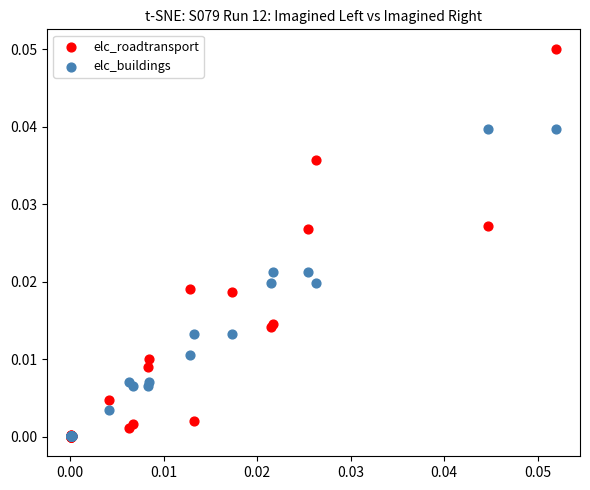

What are all the series names shown in the legend?

elc_roadtransport, elc_buildings